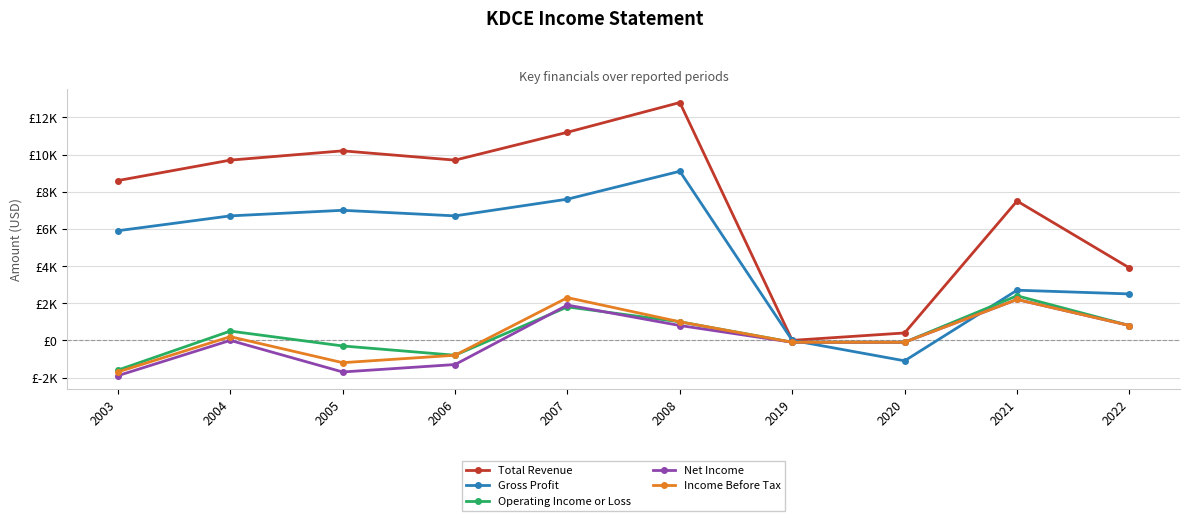

Rank the categories by Income Before Tax value from highest to lowest.

2007, 2021, 2008, 2022, 2004, 2019, 2020, 2006, 2005, 2003